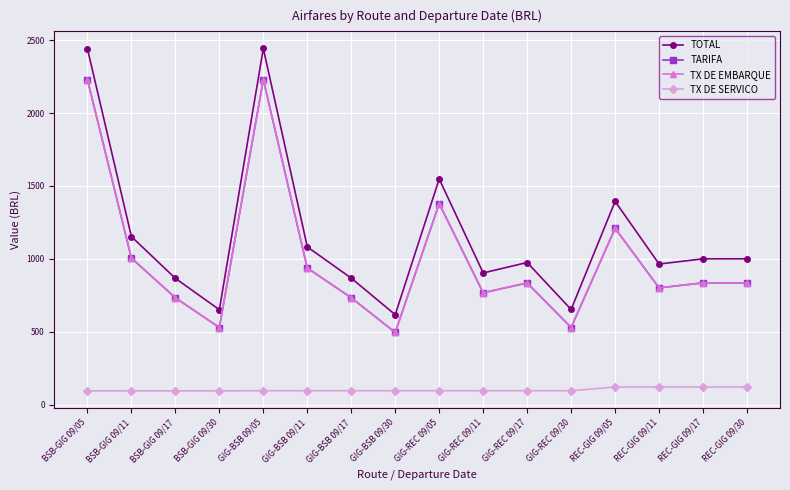

Which category has the highest value across all series?

GIG-BSB 09/05